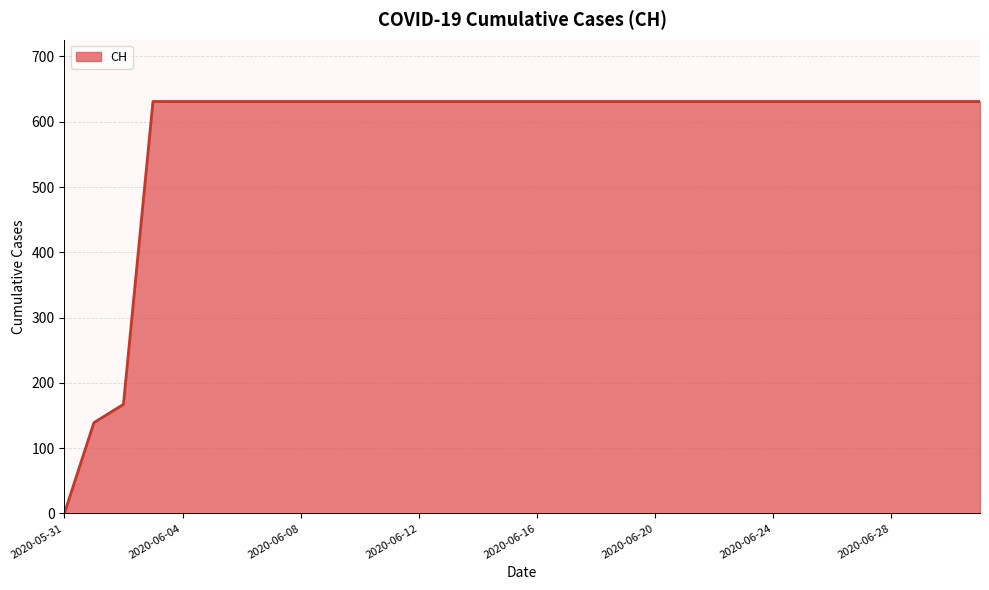

What is the maximum value shown in the chart?

631